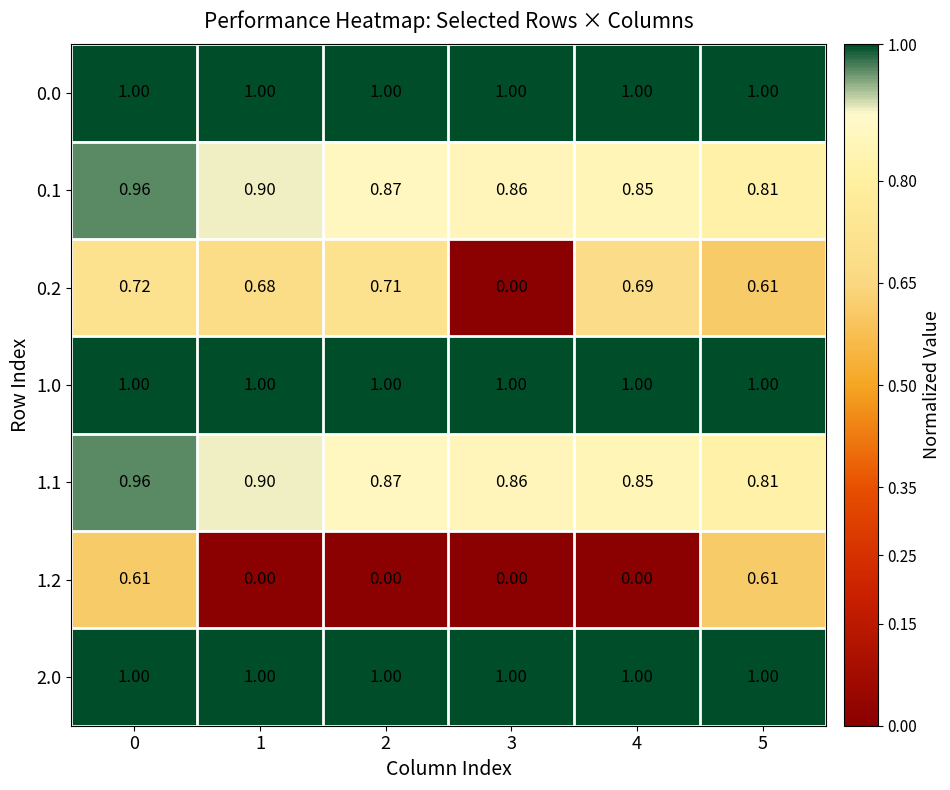

Is the value of 0.2 at 2 greater than the value of 0.0 at 3?

No